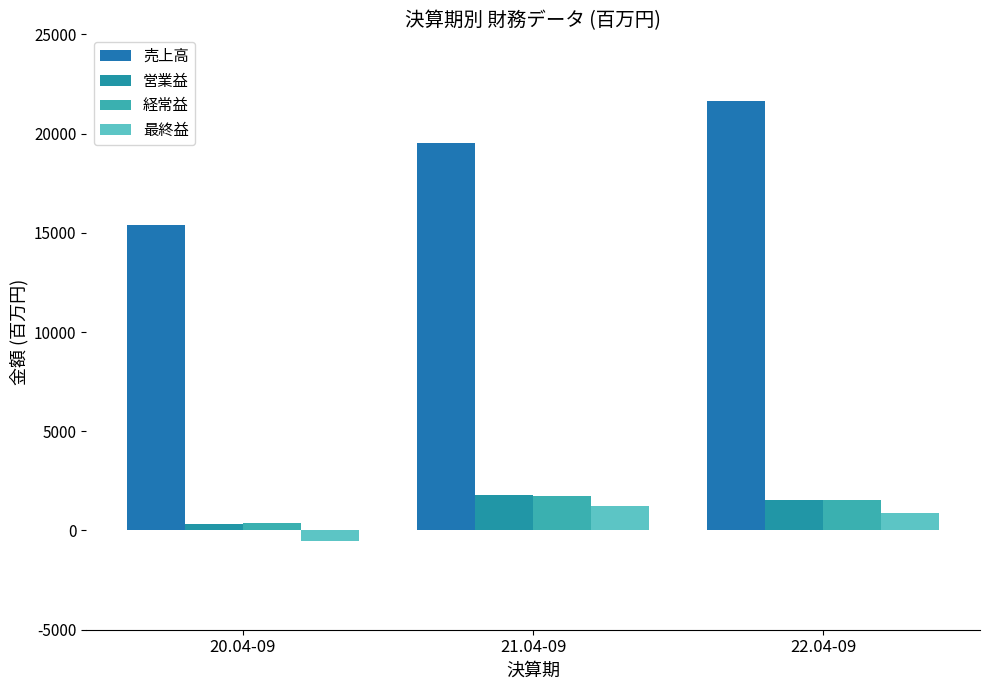

What is the minimum value for 売上高?

15412